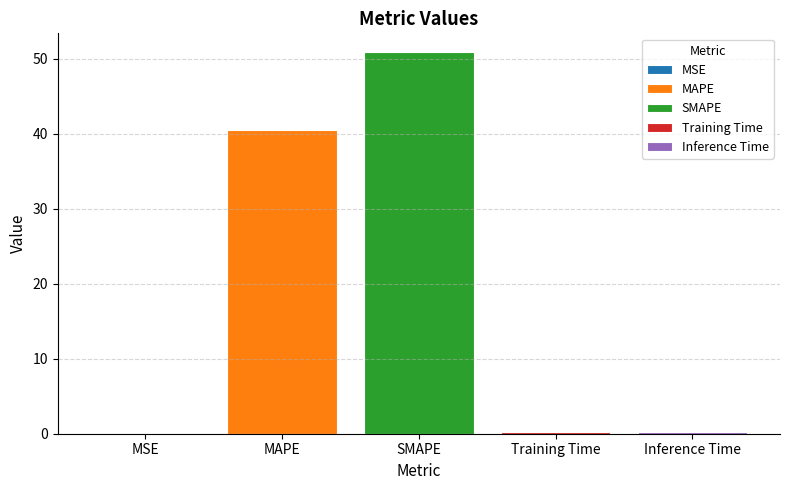

How many distinct data groups are displayed?

5